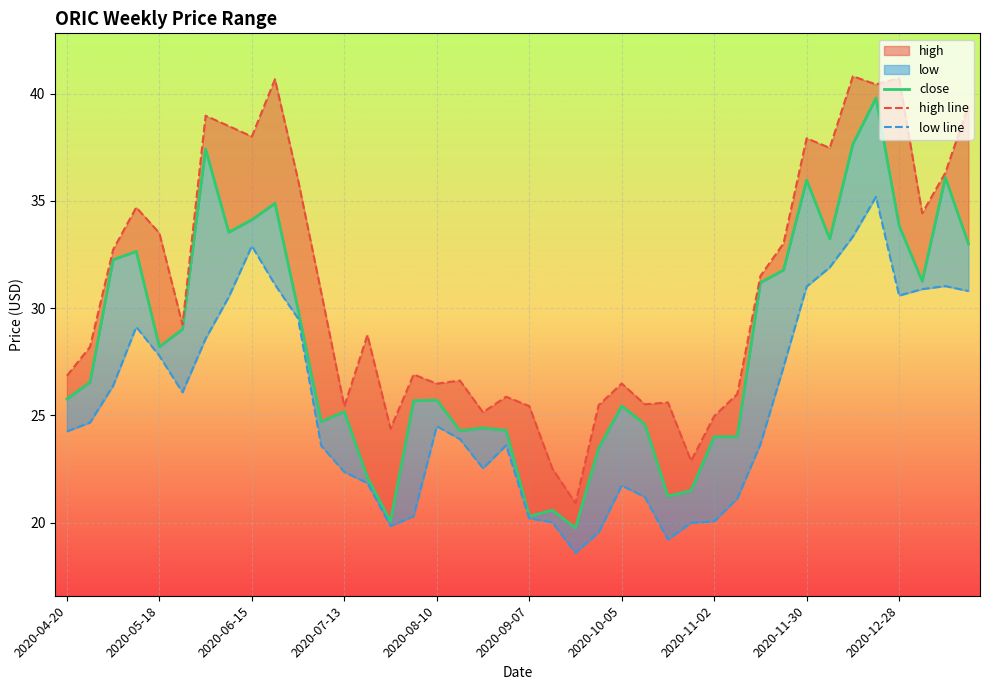

The close series shows 16.2 at 38. True or false?

False